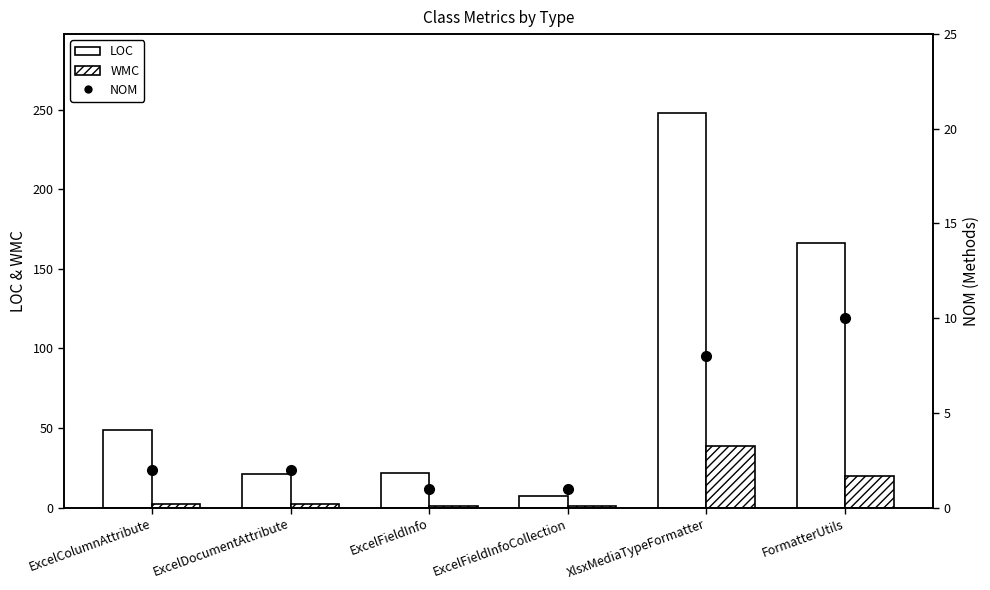

What is the sum of the LOC values at ExcelFieldInfoCollection and ExcelFieldInfo?

29